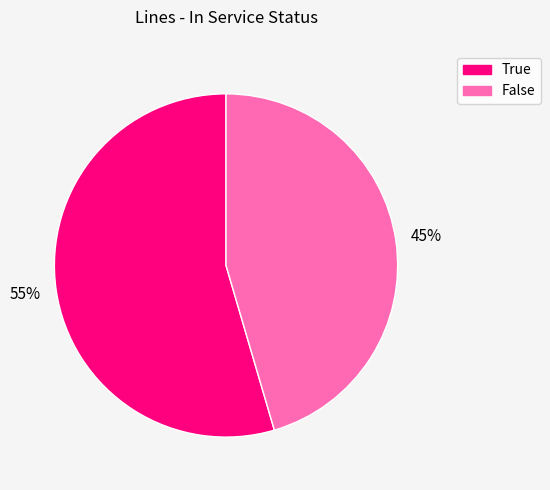

Is there a majority slice in this chart?

Yes